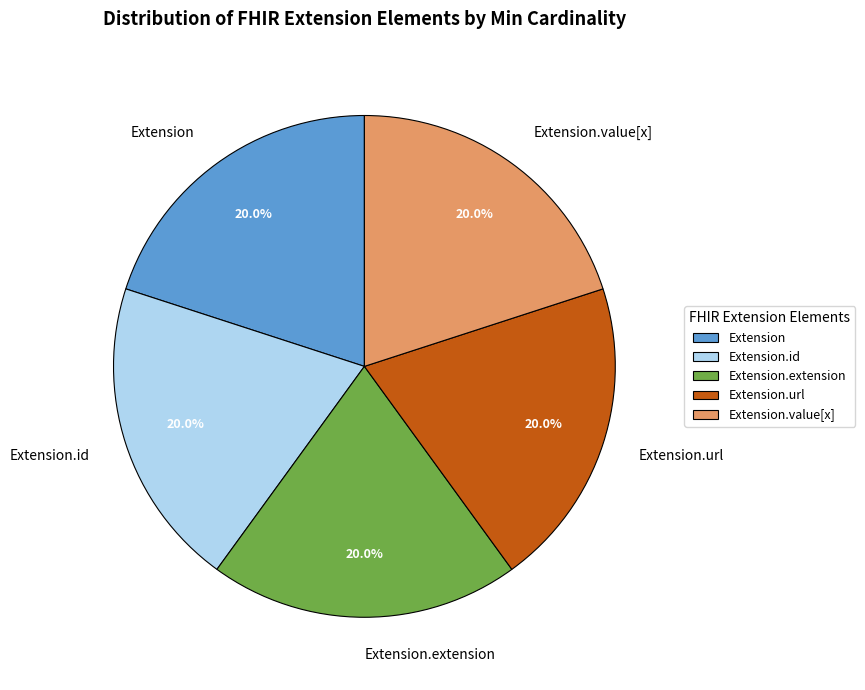

Approximately how many times larger is the value at Extension.value[x] compared to Extension.id?

1.0